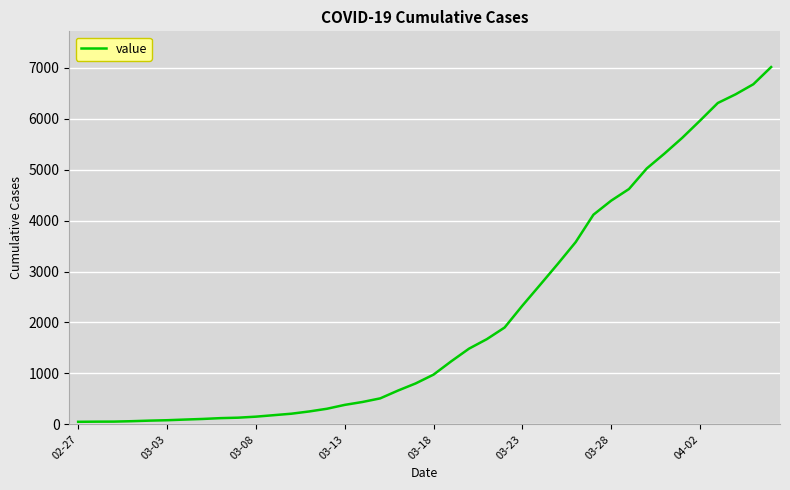

What is the minimum value shown in the chart?

51